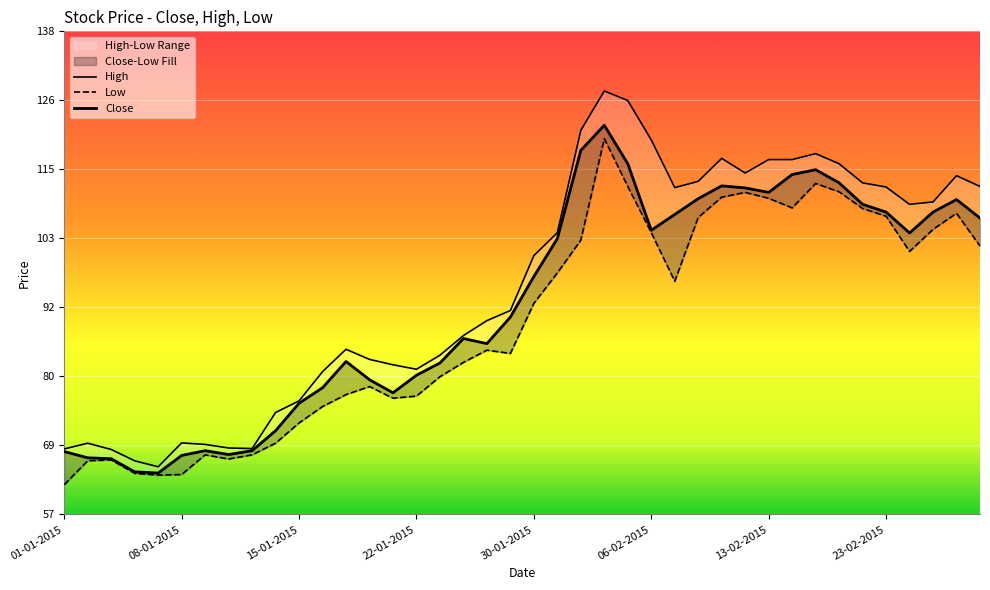

The Low series shows 28.6 at 34. True or false?

False